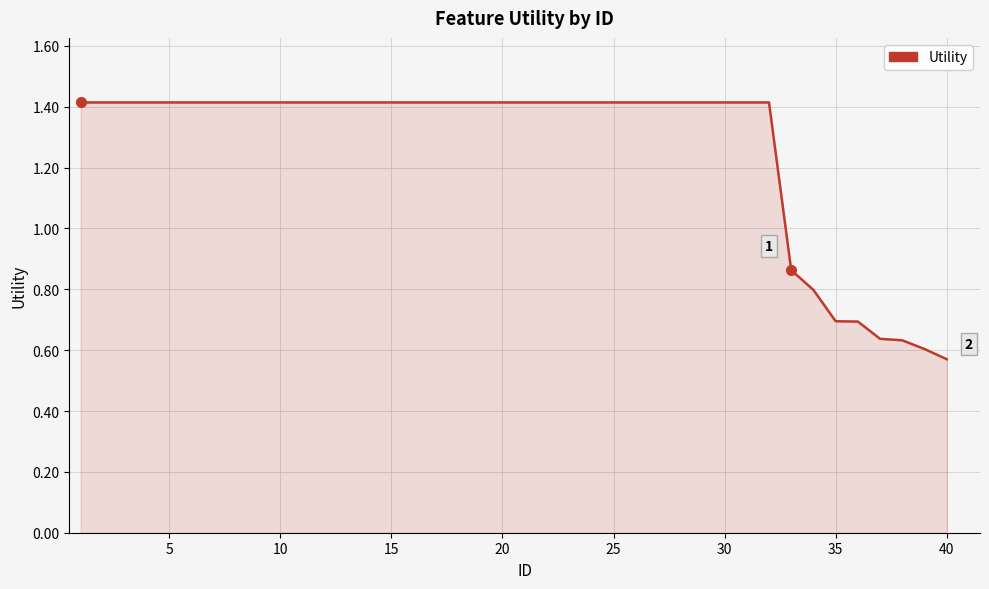

What is the difference between the maximum and minimum values?

0.8